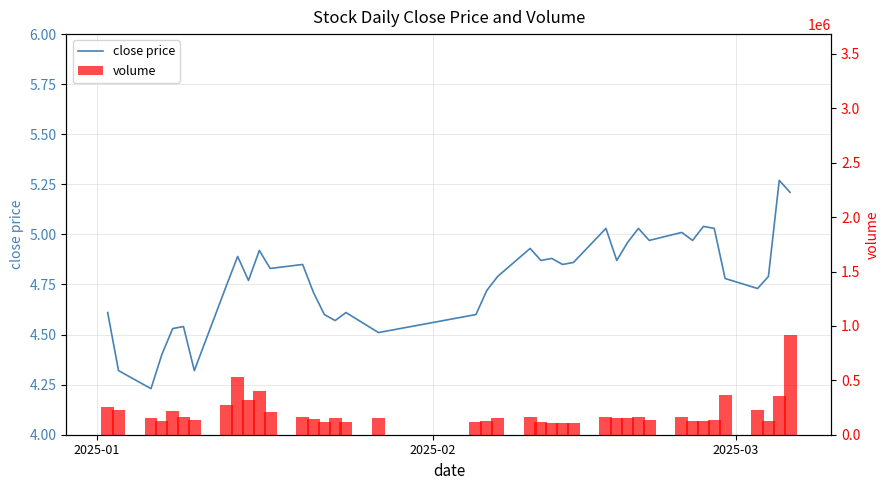

At which label does volume first exceed 156590?

2025-01